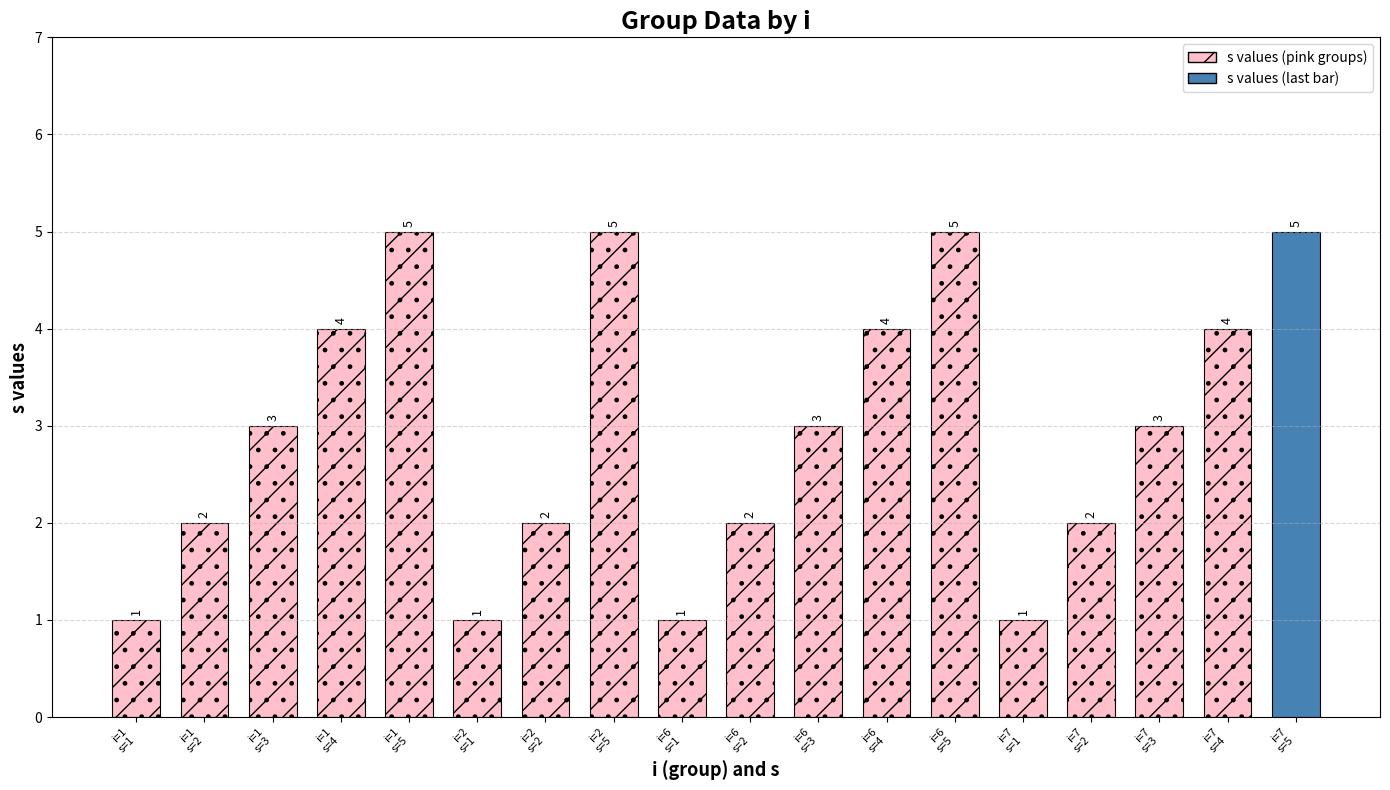

Count the number of data series in this chart.

1